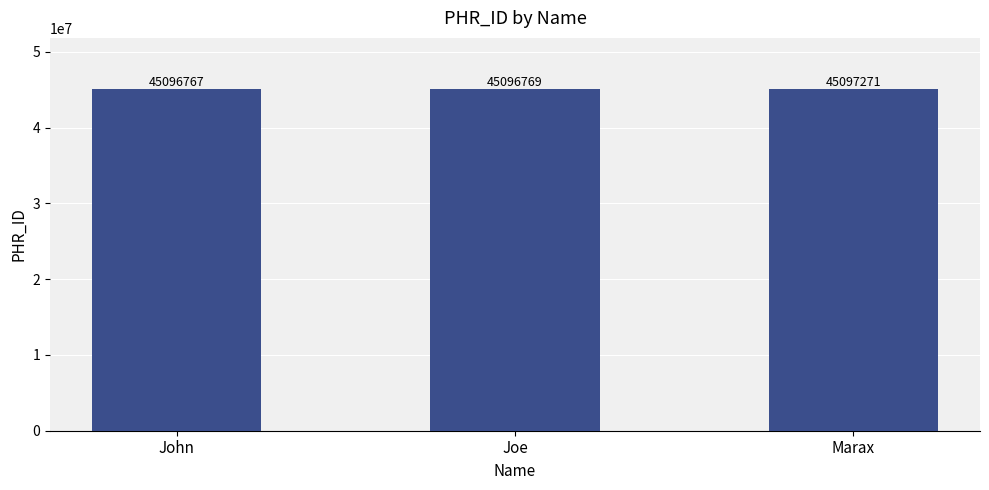

Reading right to left, what are all the values shown in this chart?

Marax=45097271	Joe=45096769	John=45096767